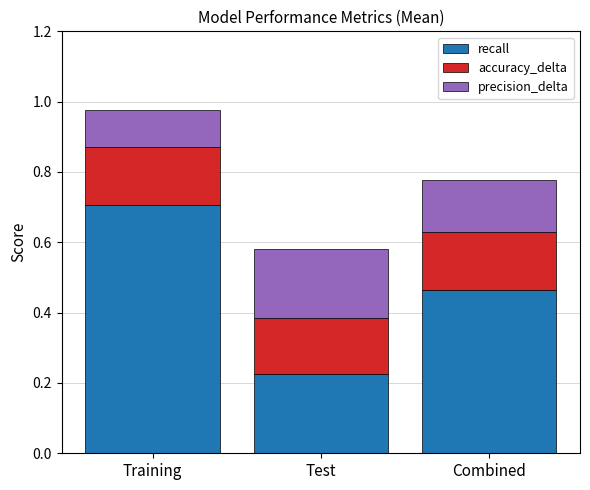

Which category has the highest value in the recall series?

Training